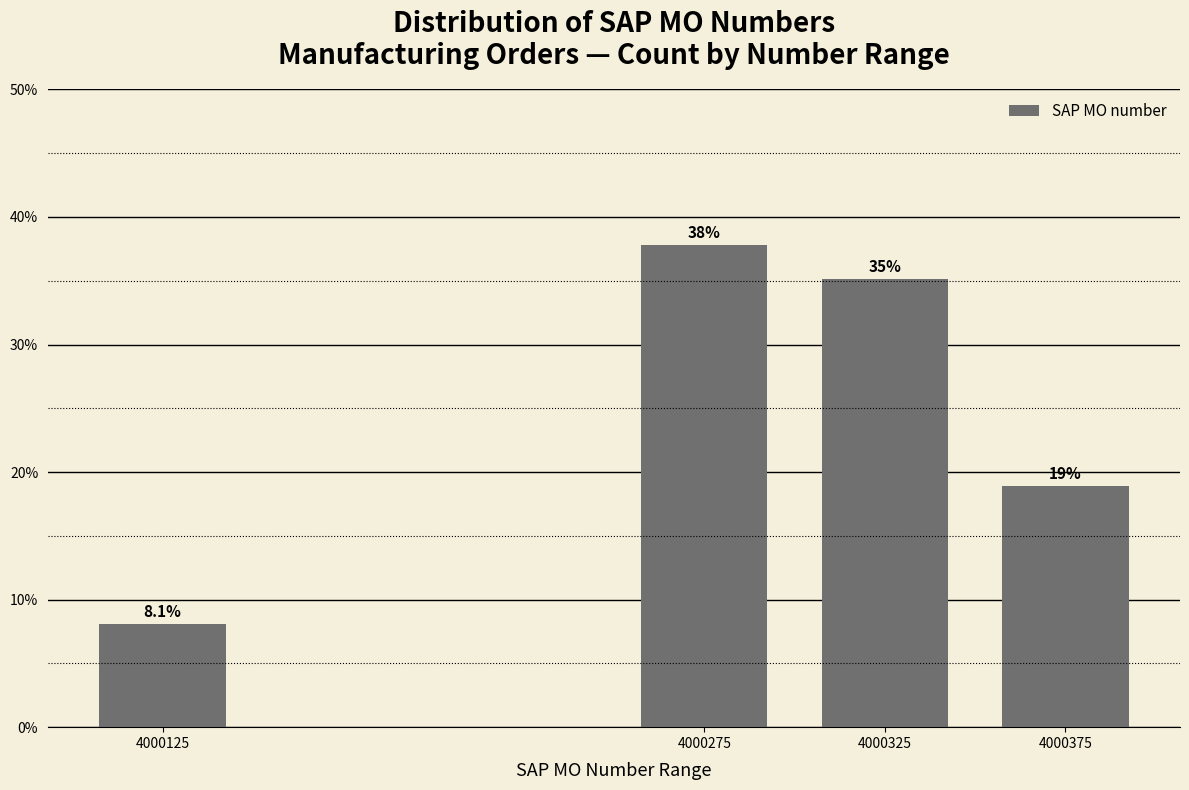

Reading left to right, transcribe all the data shown in this chart.

4000125=8.1	4000275=37.8	4000325=35.1	4000375=18.9